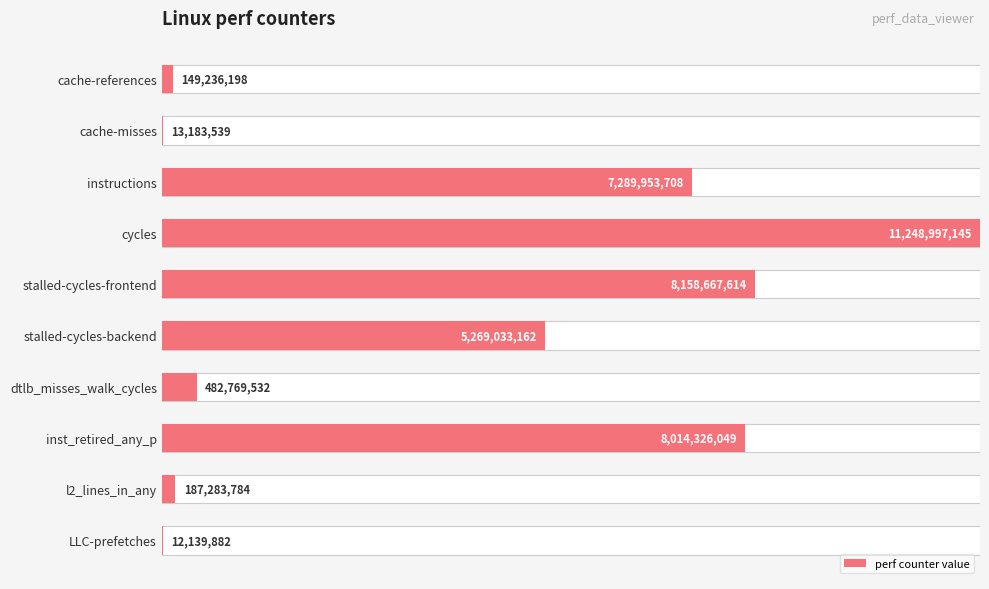

Reading left to right, extract all data points from this chart.

0.0	0.0	0.6	1.0	0.7	0.5	0.0	0.7	0.0	0.0